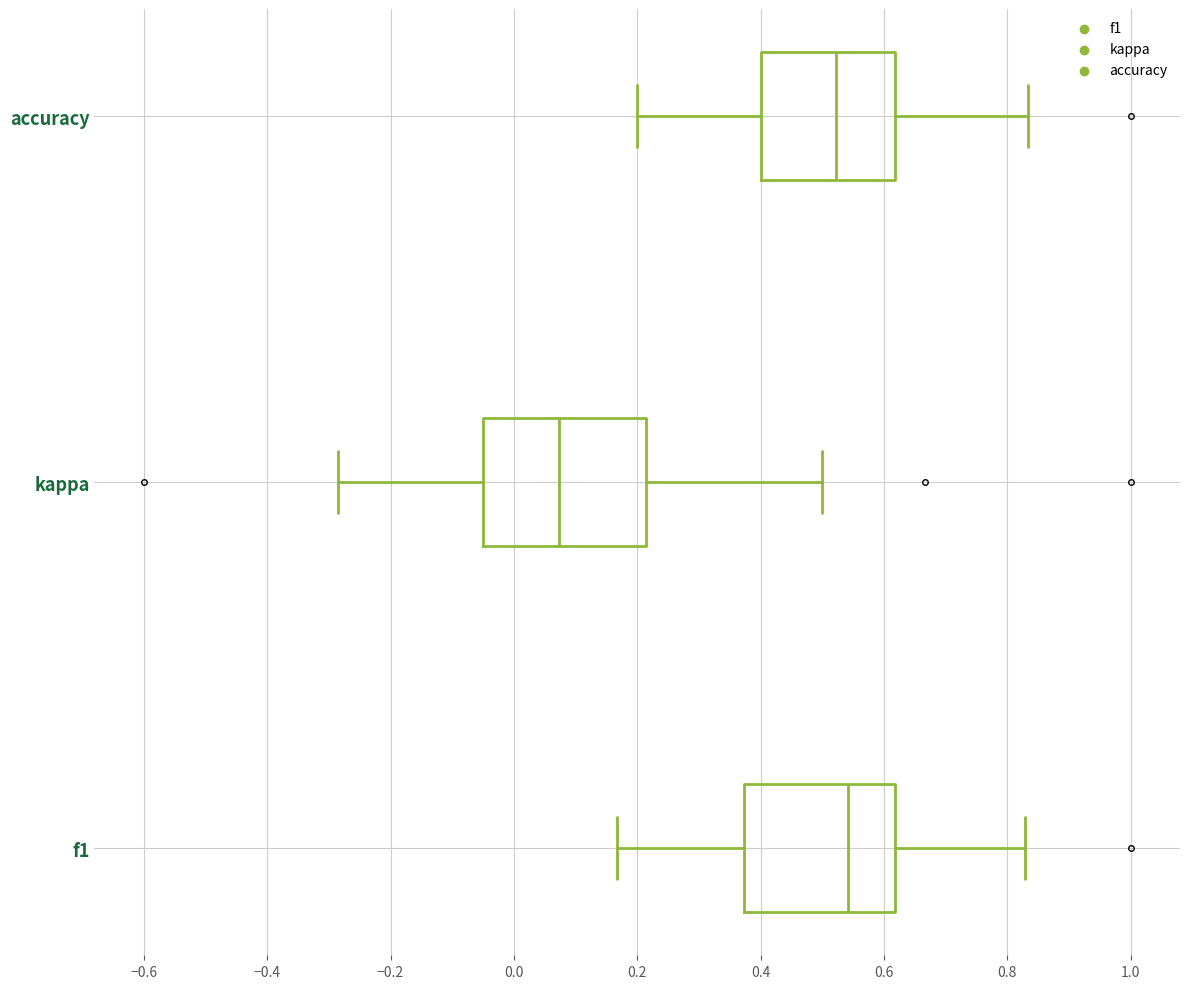

Which box is the widest, from its left edge to its right edge?

kappa